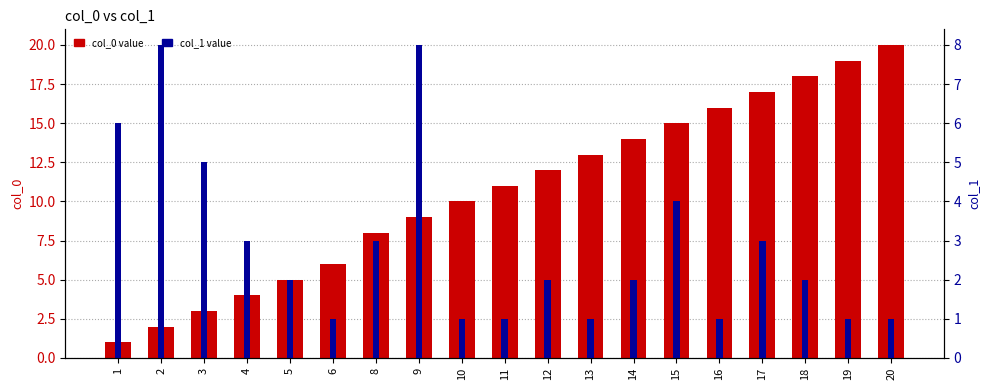

What is the difference between the col_0 value values at 16 and 19?

3